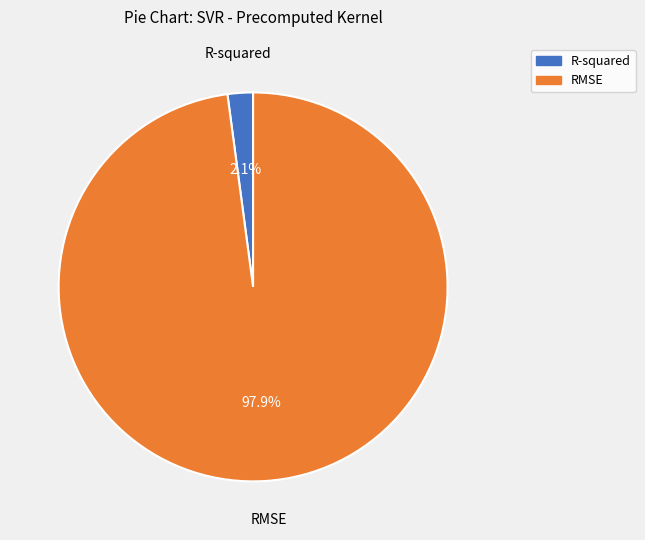

Between R-squared and RMSE, which is larger?

RMSE